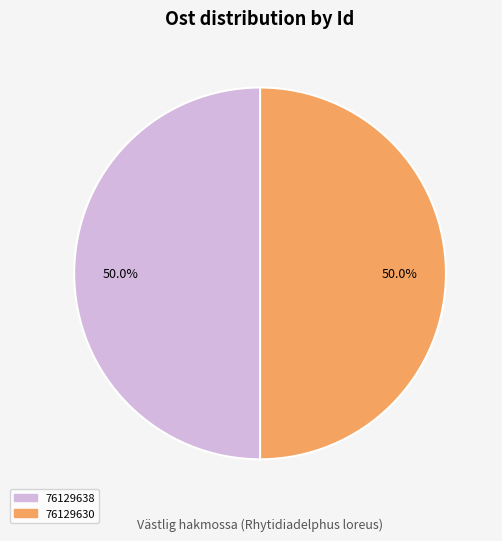

To the nearest percent, what percentage of the pie is 76129638?

50%